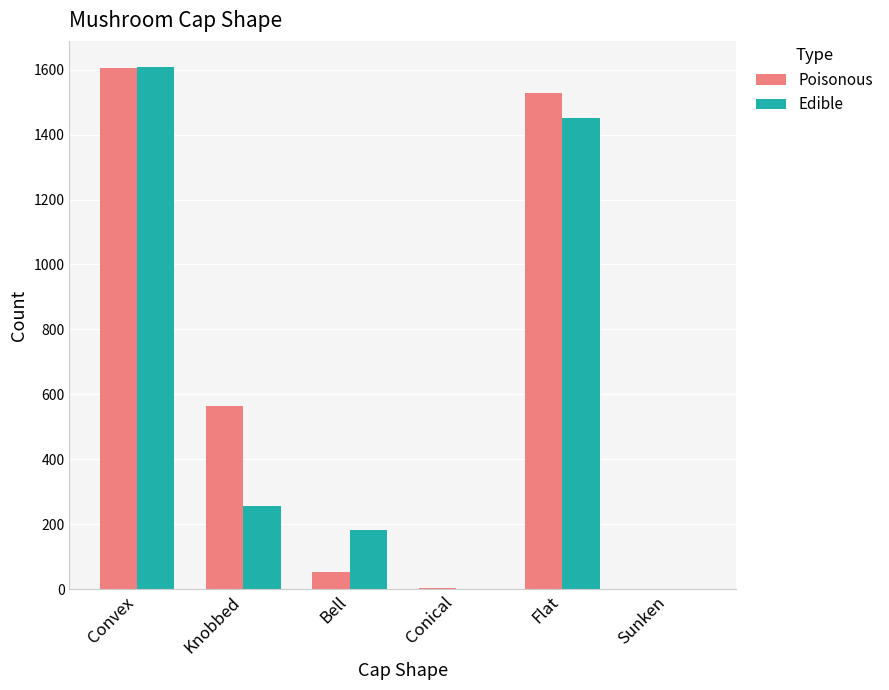

The value of Poisonous at Bell is 53. True or false?

True